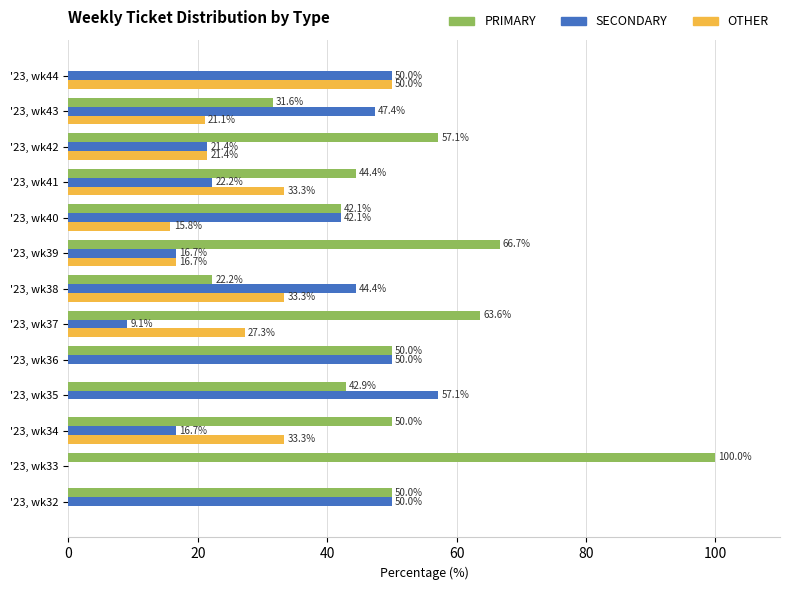

What are all the series names shown in the legend?

PRIMARY, SECONDARY, OTHER